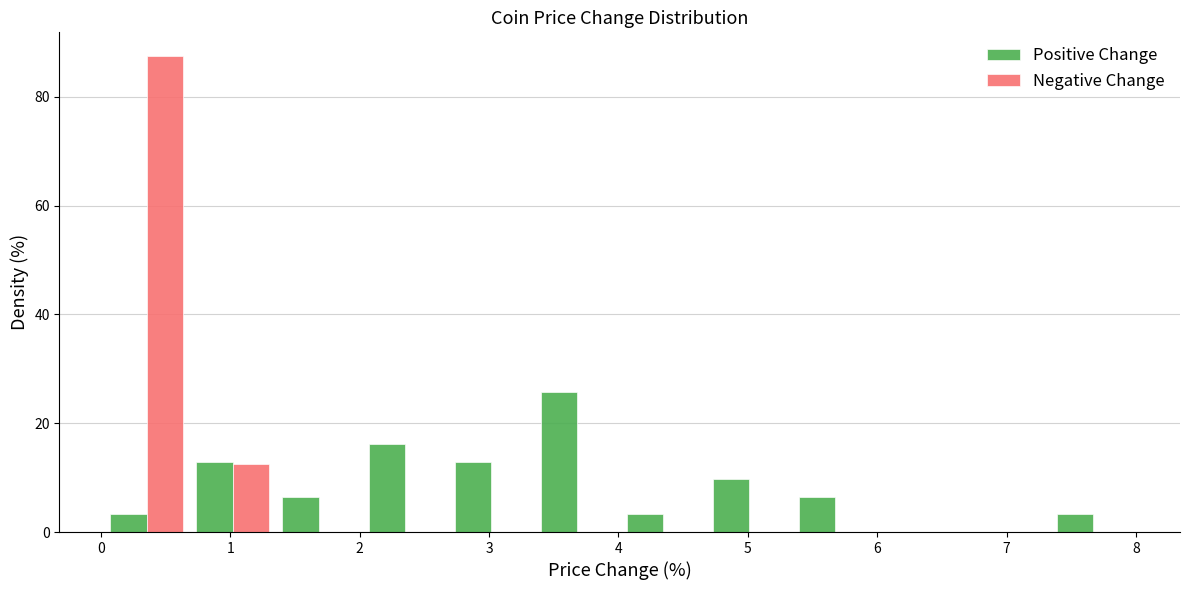

What is the height of the Negative Change bar covering 0.7 to 1.4 on the x-axis? Neither the bar edges nor the heights are printed on the chart, so give them approximately, as read against the axes.

12